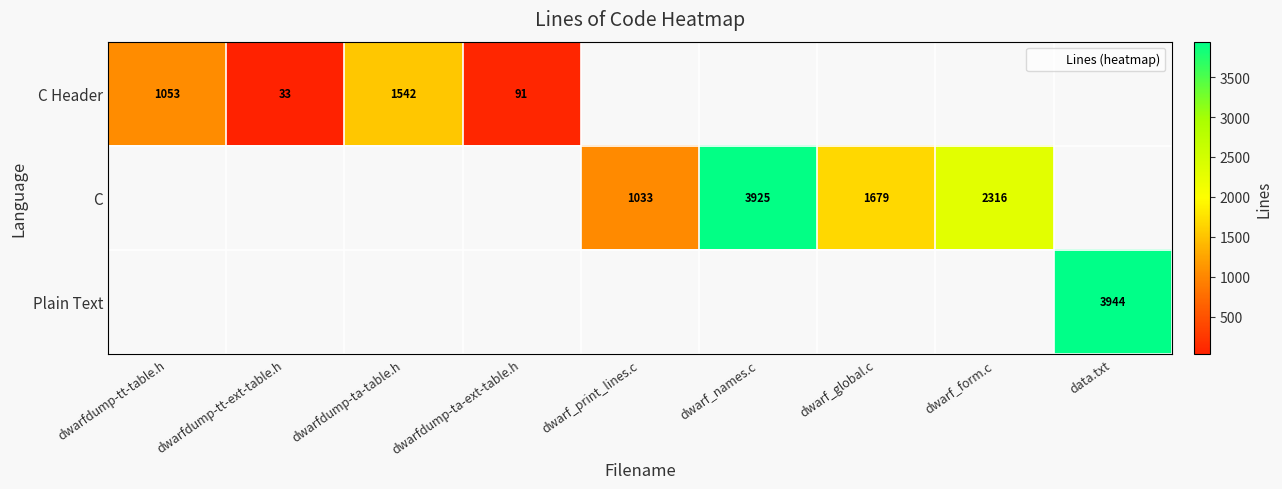

Which series has the largest range (max minus min)?

Plain Text